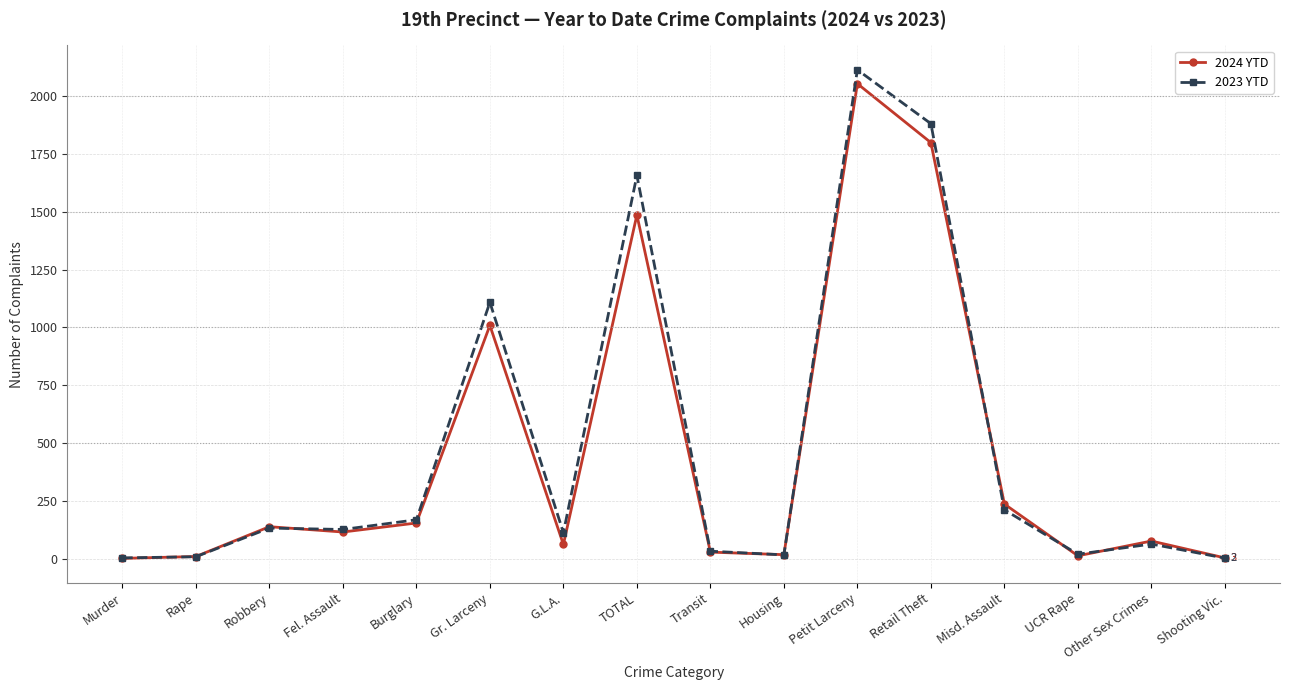

Is it true that 2023 YTD equals 132 at Robbery?

True